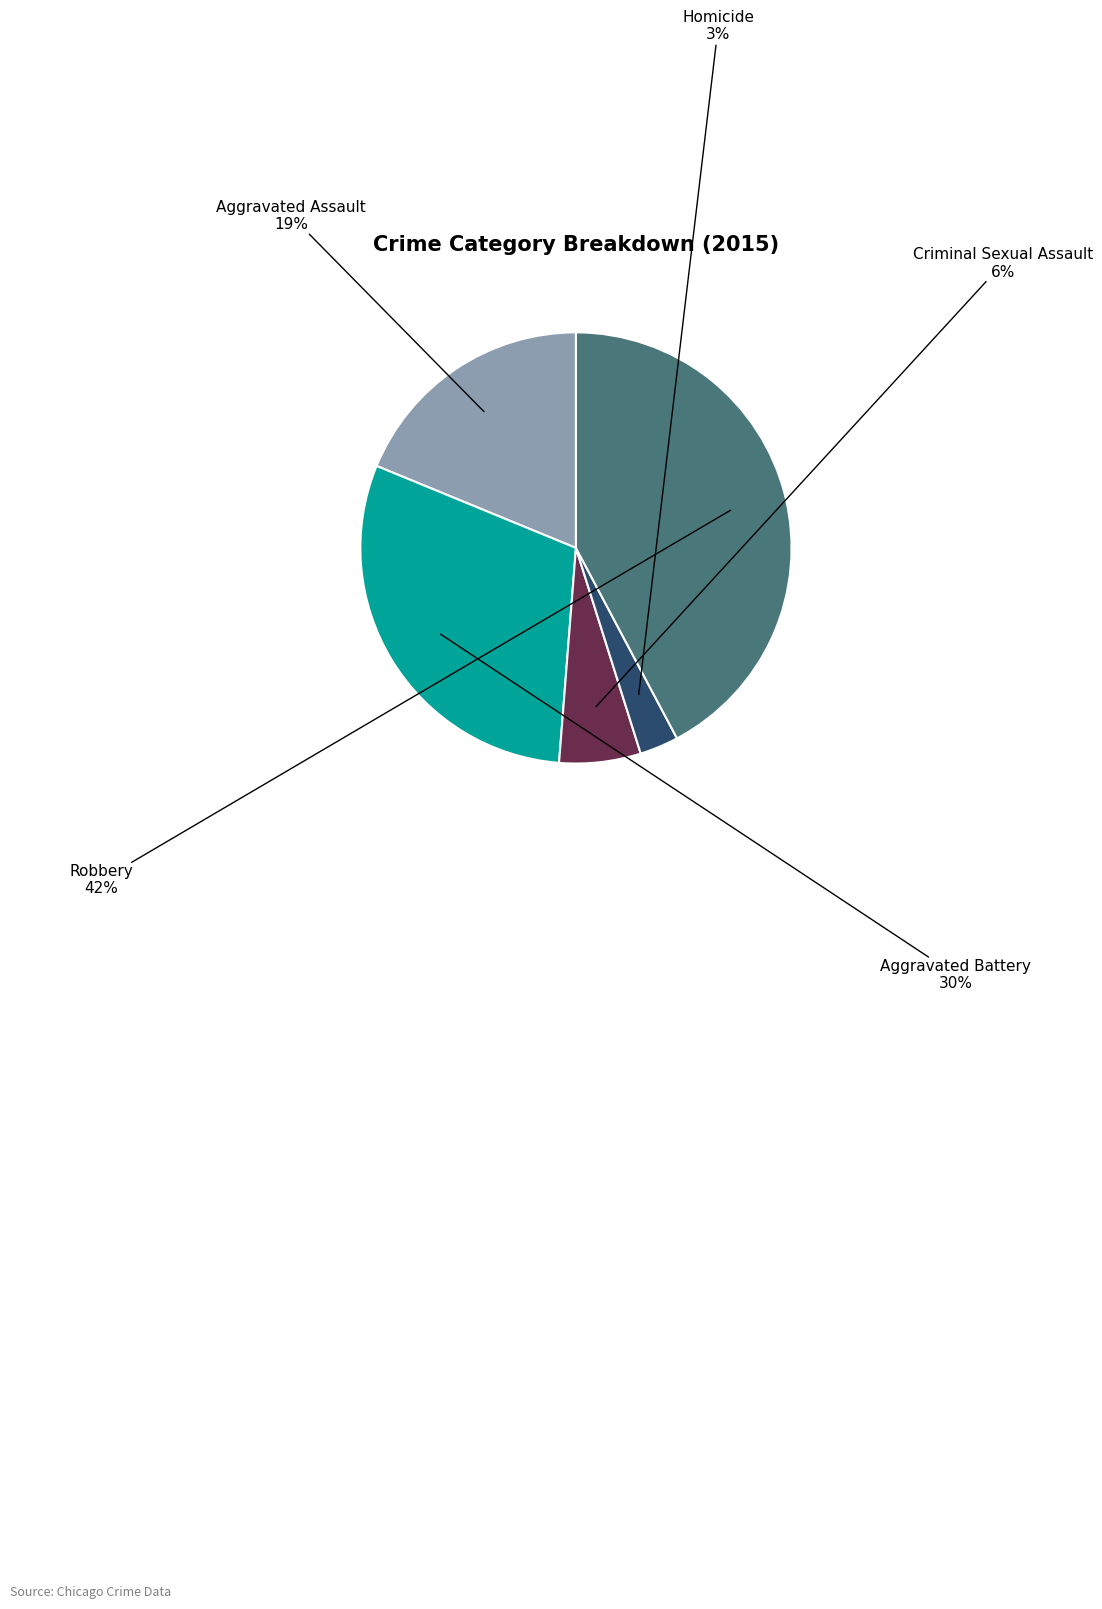

How many segments does this pie chart have?

5